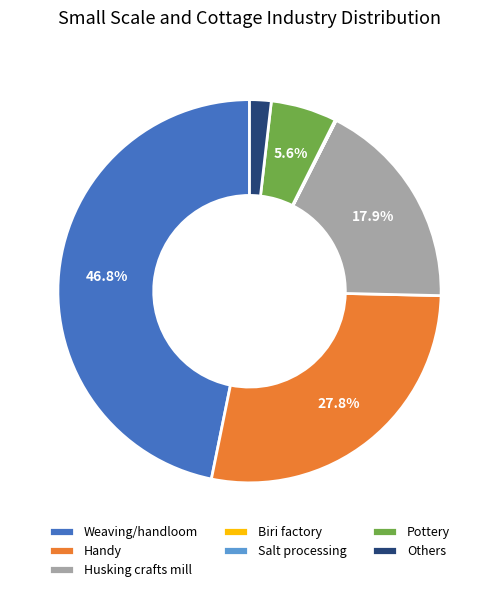

What portion of the pie excludes Husking crafts mill?

82.1%